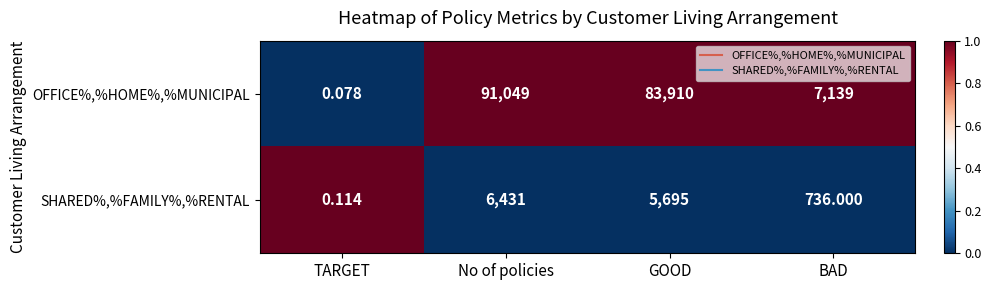

At which label does OFFICE%,%HOME%,%MUNICIPAL first exceed 83910?

No of policies